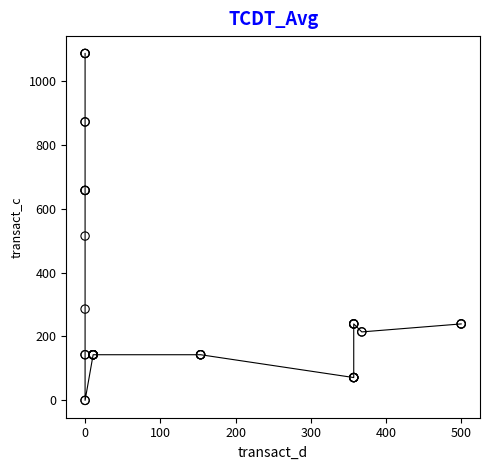

What Y value in the scatter plot is closest to 542?

514.3